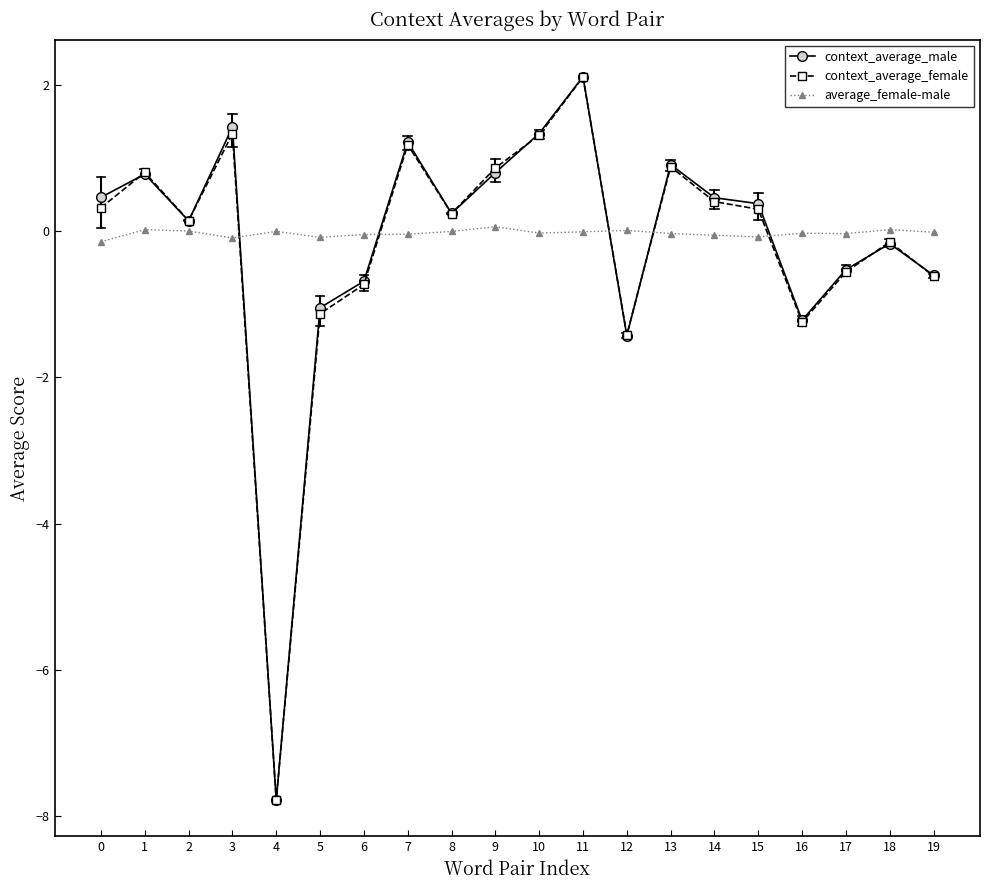

Which series has the widest spread of values?

context_average_male